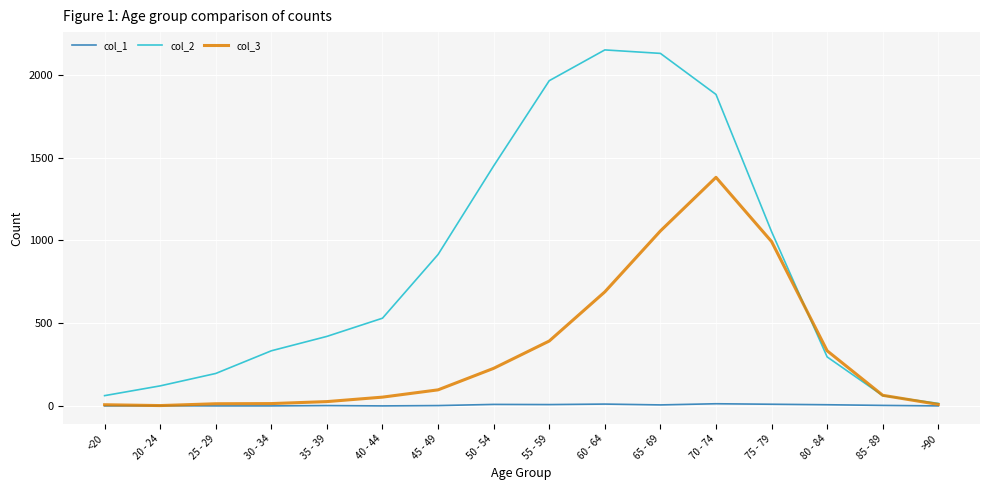

Which series has the largest range (max minus min)?

col_2